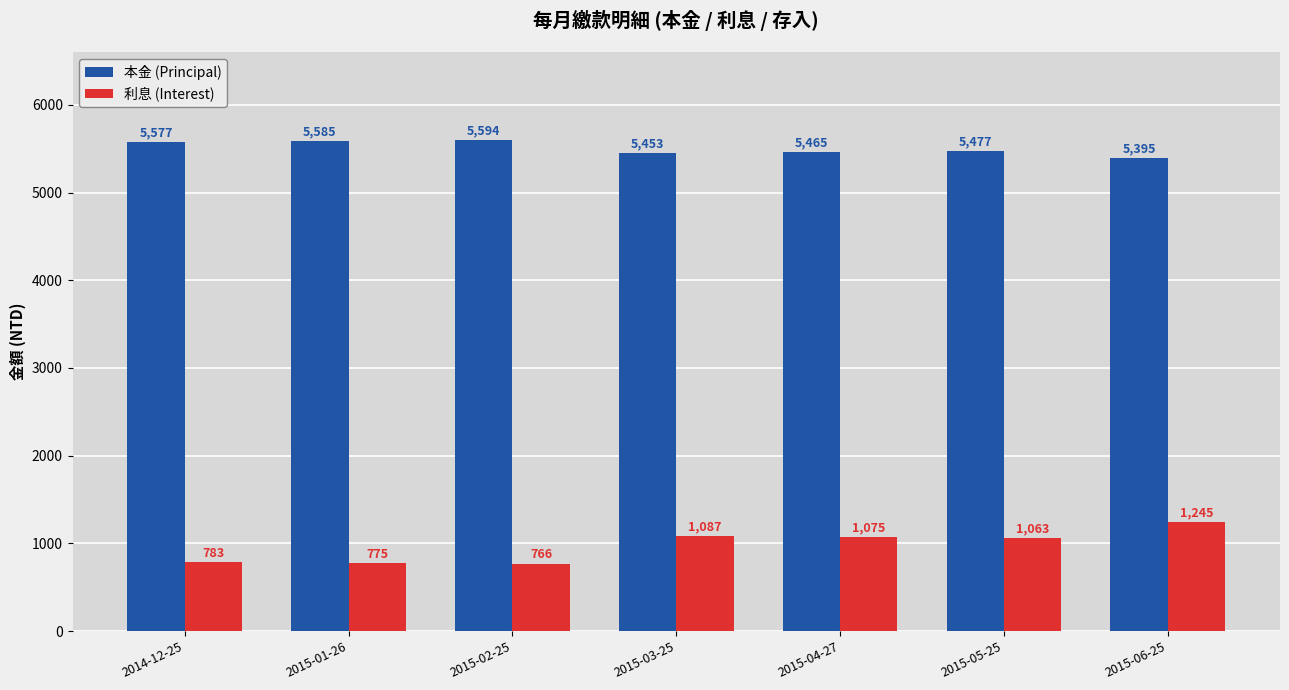

Rank the series by their average value, from highest to lowest.

本金 (Principal), 利息 (Interest)